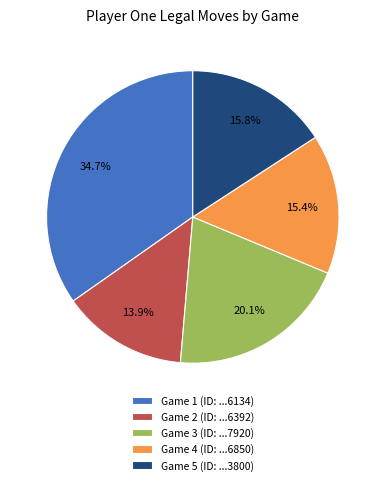

Is the sum of Game 1 (ID: ...6134) and Game 4 (ID: ...6850) greater than half?

Yes